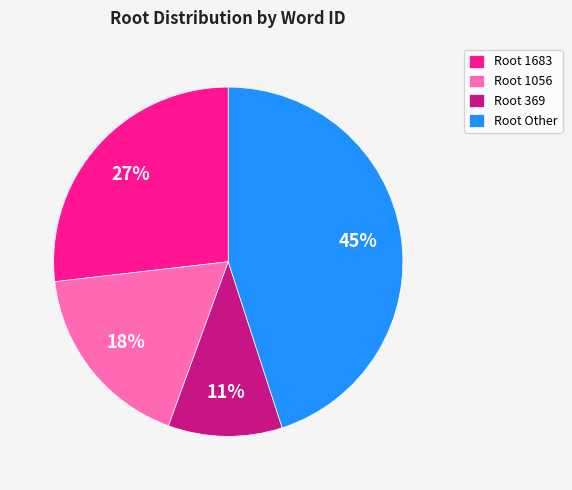

Is the sum of Root Other and Root 369 greater than half?

Yes